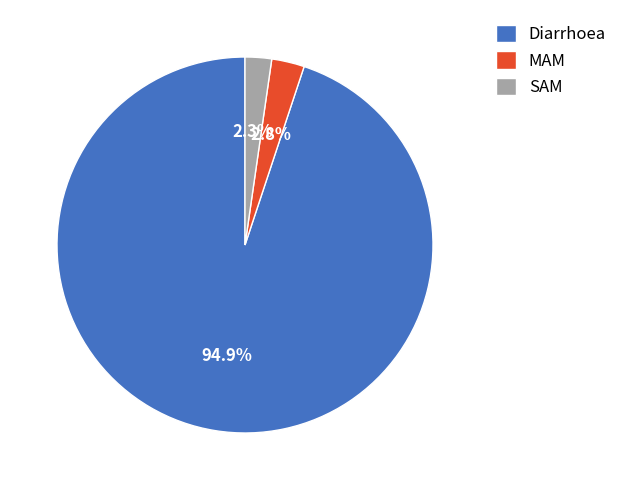

True or false: Diarrhoea accounts for 86% of the total.

False